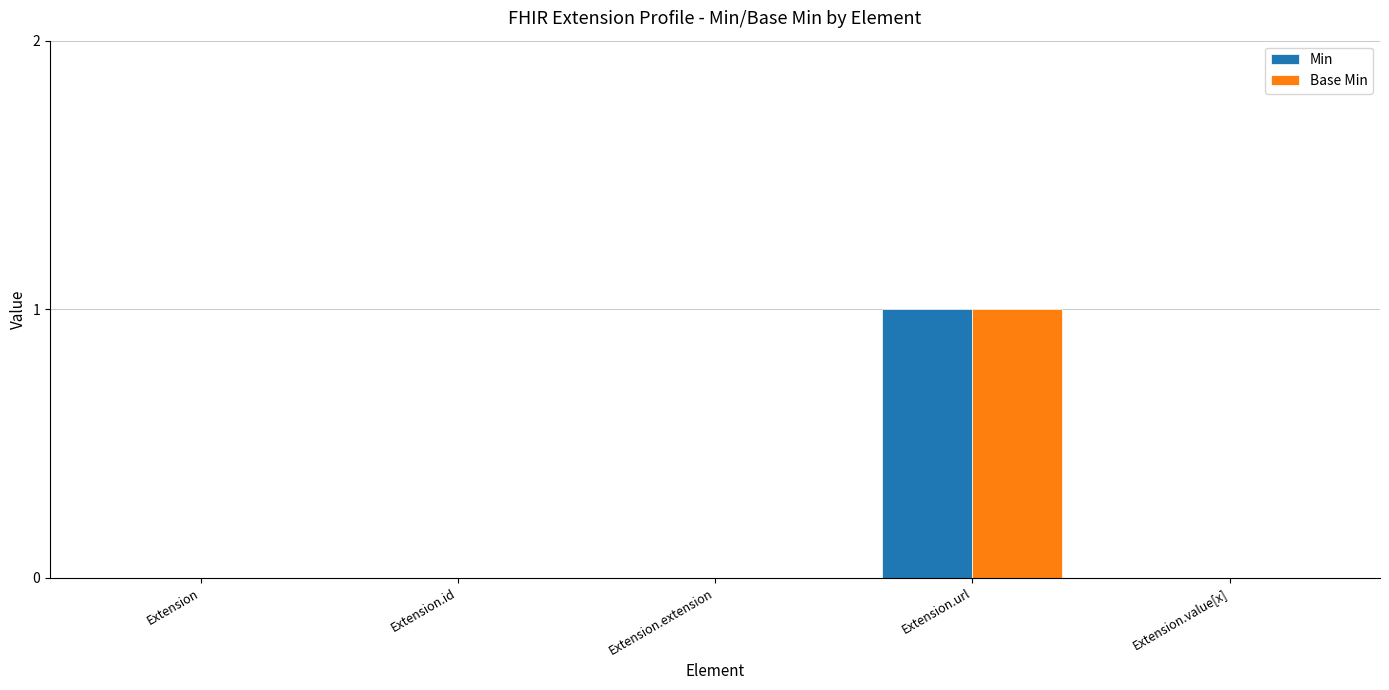

At which category does the chart reach its peak across all series?

Extension.url